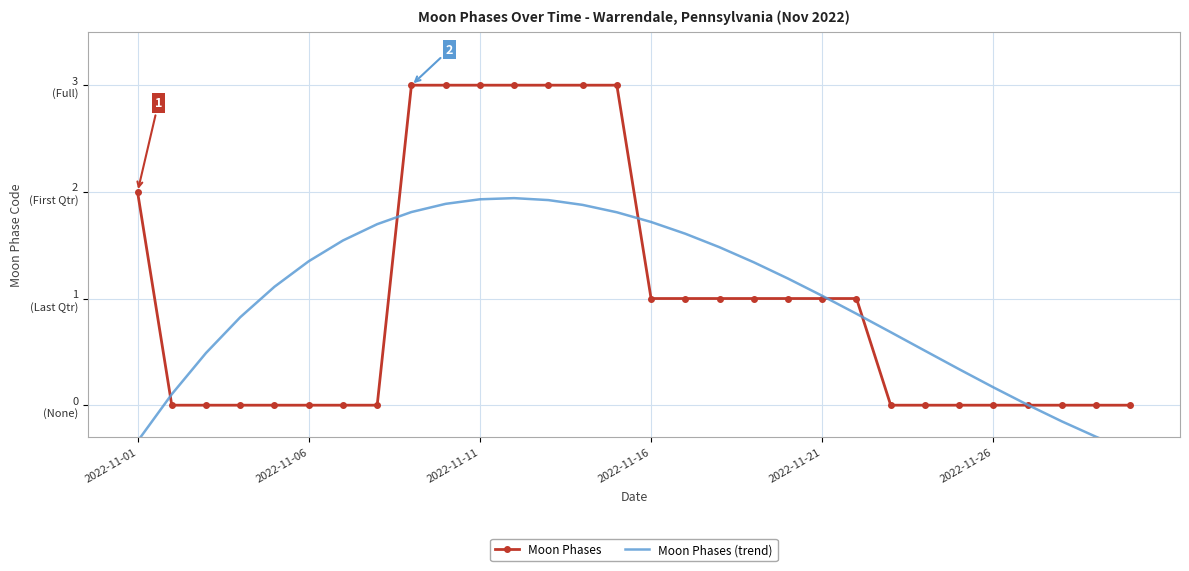

At which category is the sum across all series the highest?

11